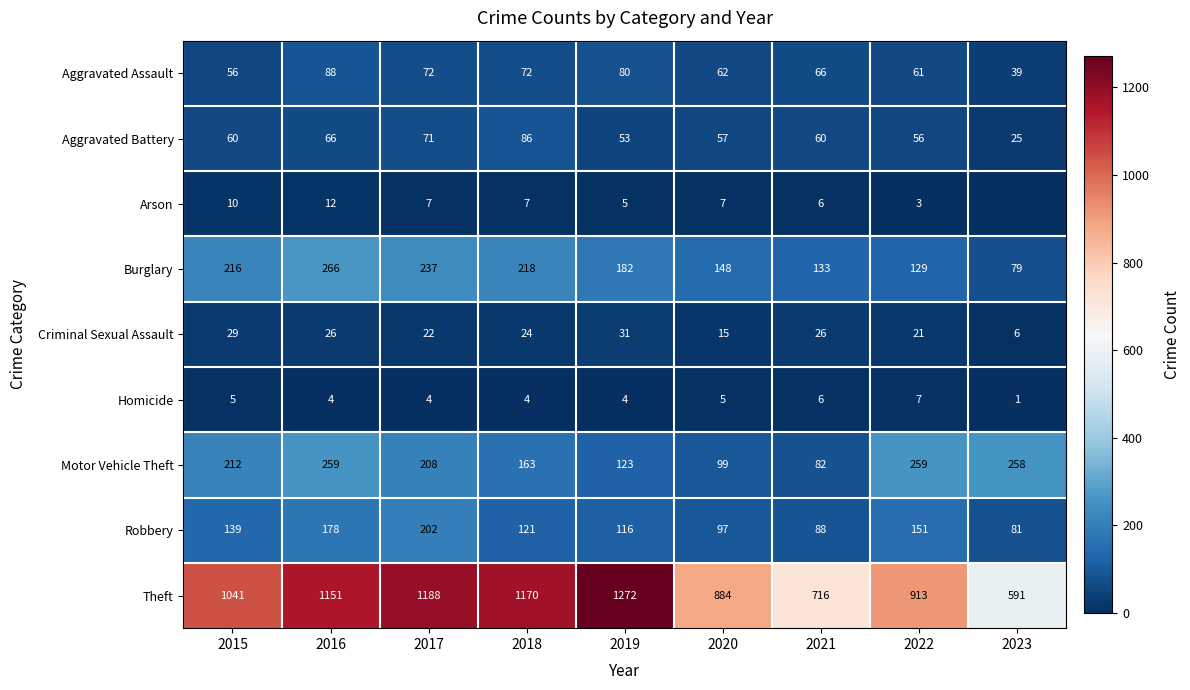

What is the difference between the Theft values at 2023 and 2016?

560